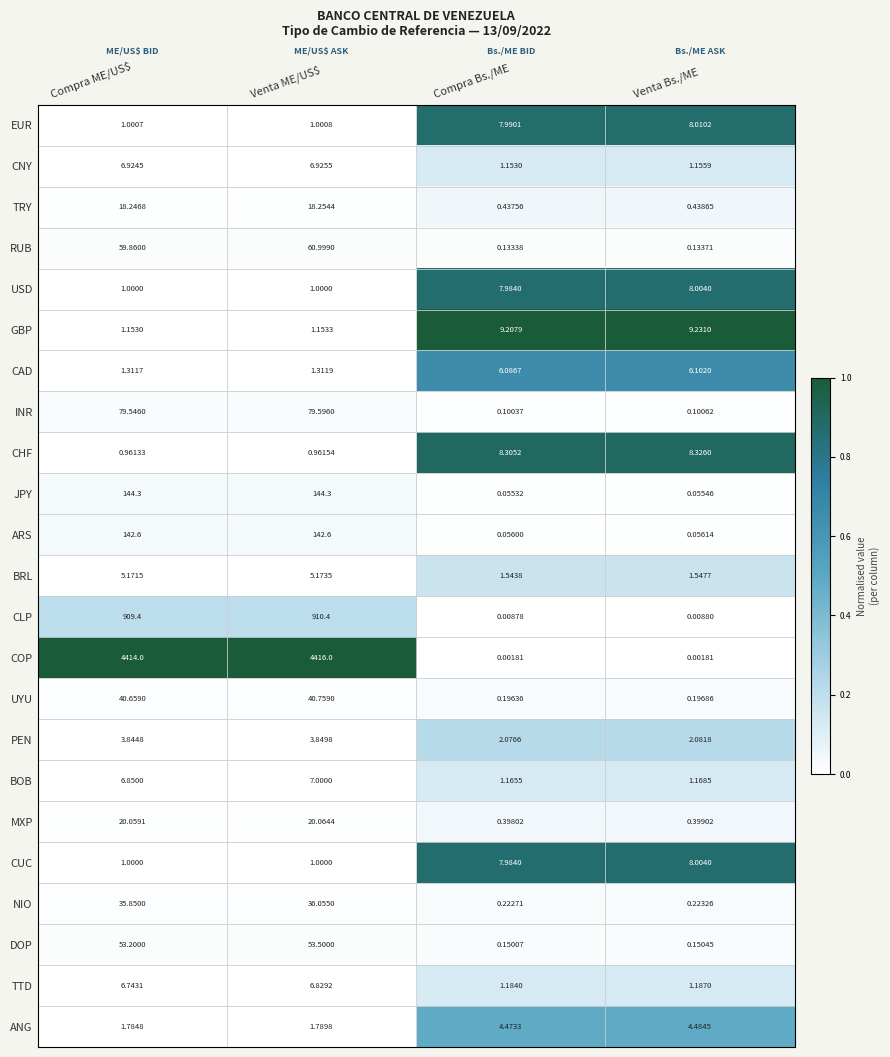

Which series has the widest spread of values?

COP